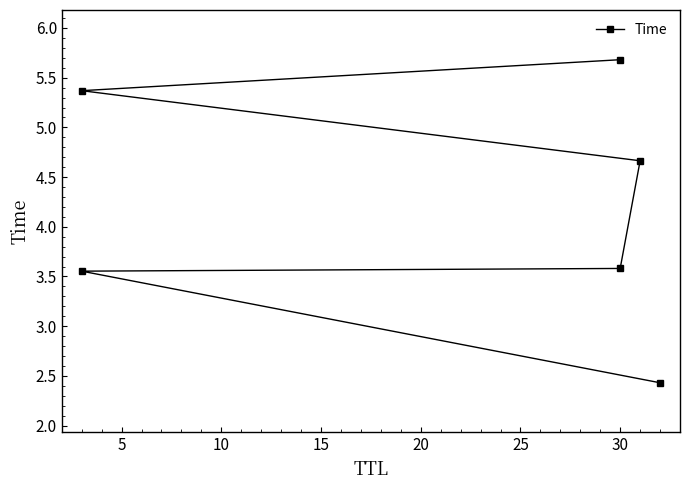

What is the average value?

4.2